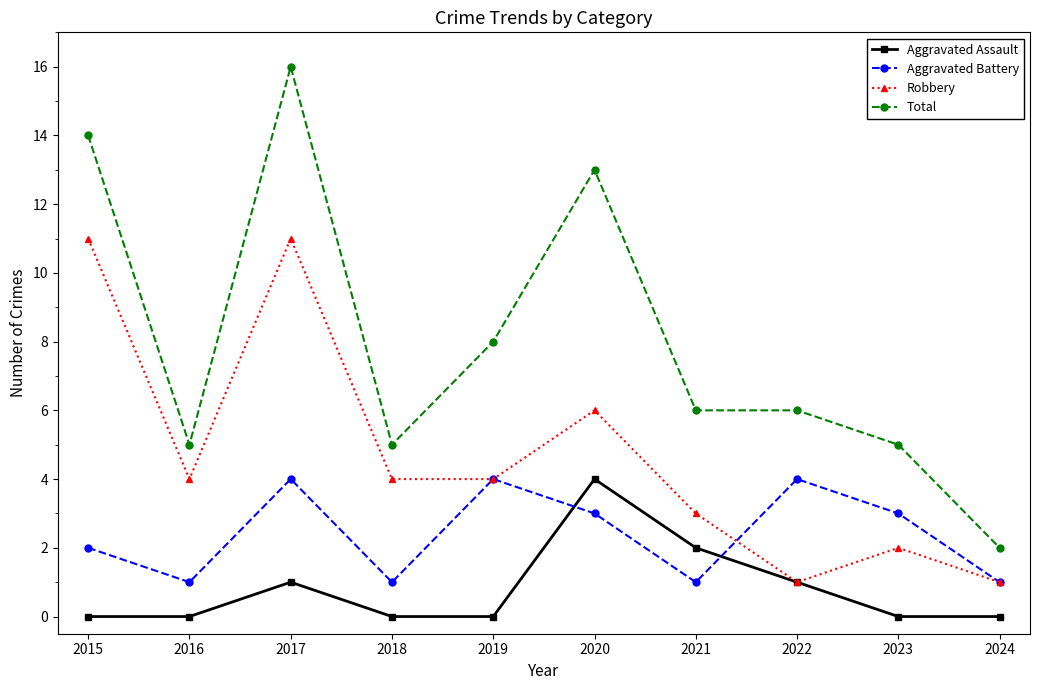

How many series are shown in this chart?

4